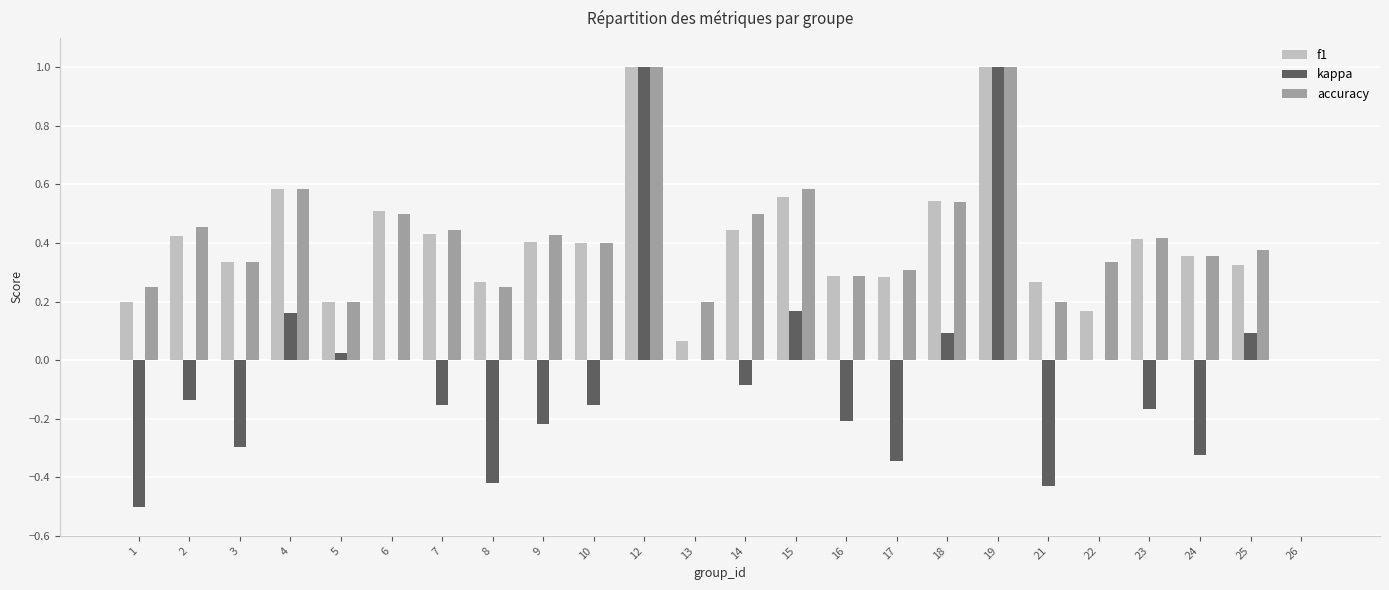

True or false: f1 has a value of 0.5 at 19.

False